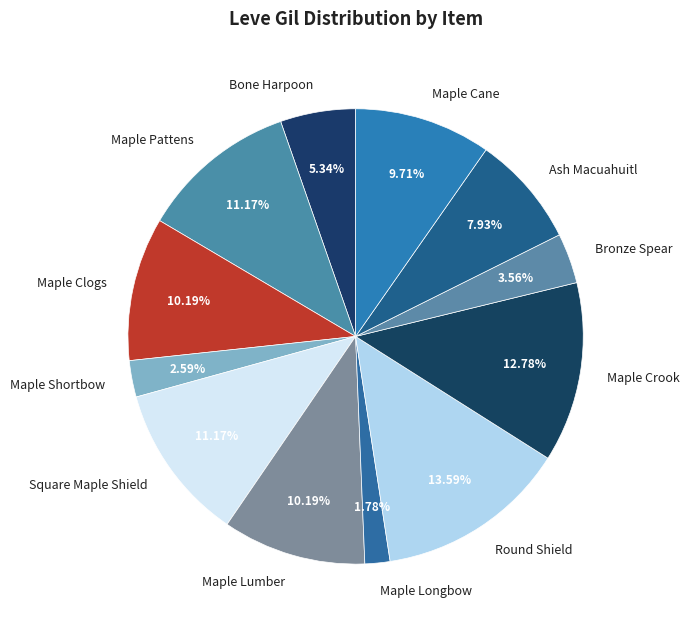

Is it true that Maple Lumber is 2% of the pie?

False